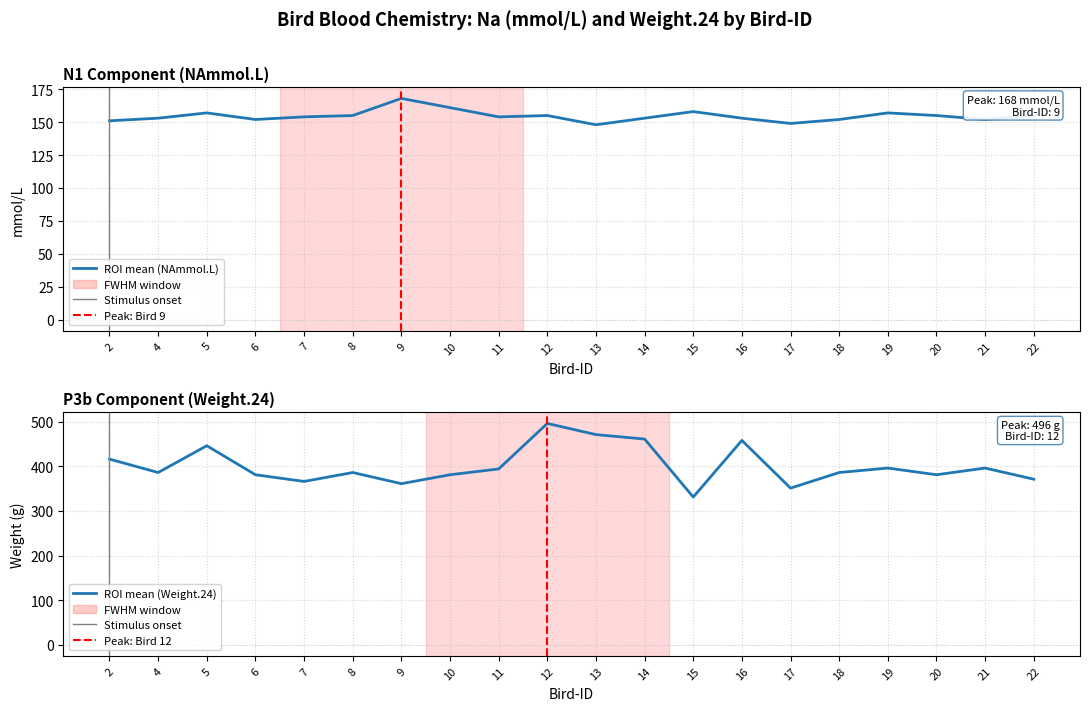

True or false: NAmmol.L and Weight.24 cross at least once.

False